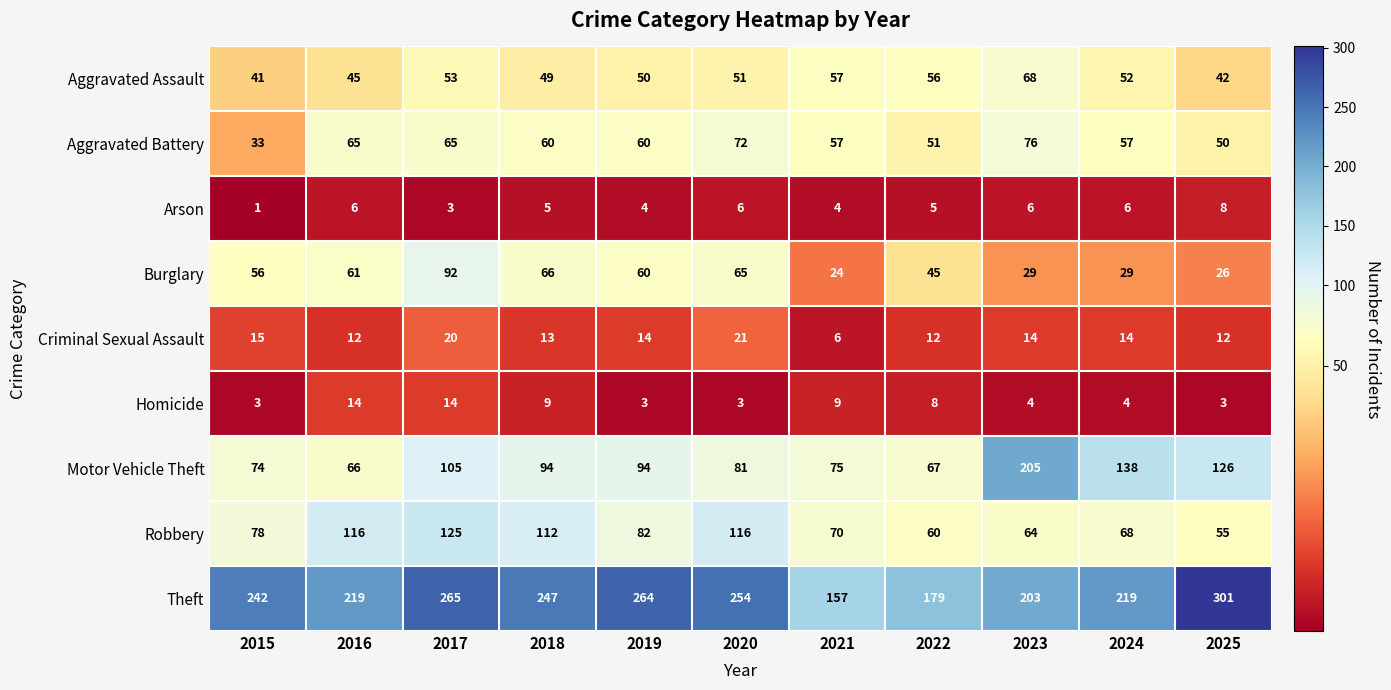

What is the sum of the Arson values at 2020 and 2025?

14